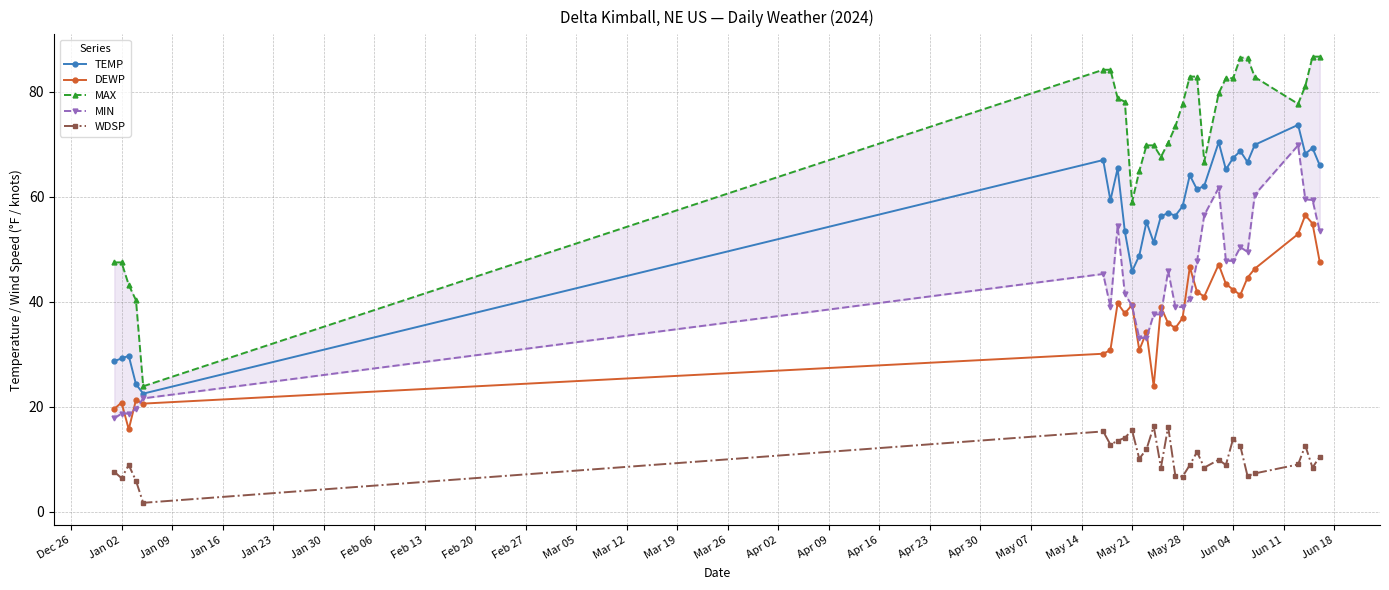

In MIN, how many points are higher than both neighbors (excluding endpoints)?

6